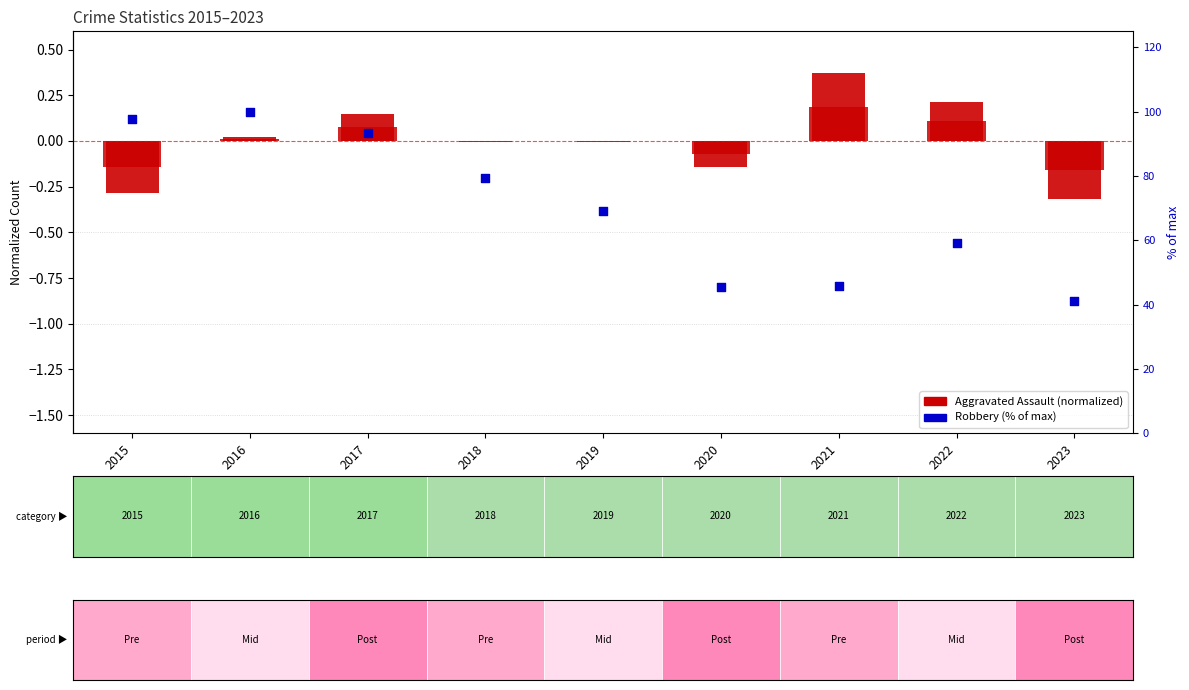

Which series reaches the minimum Y coordinate?

Aggravated Assault